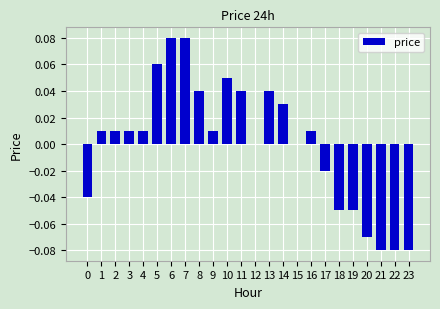

Is it true that the value at 13 is 0.0?

True